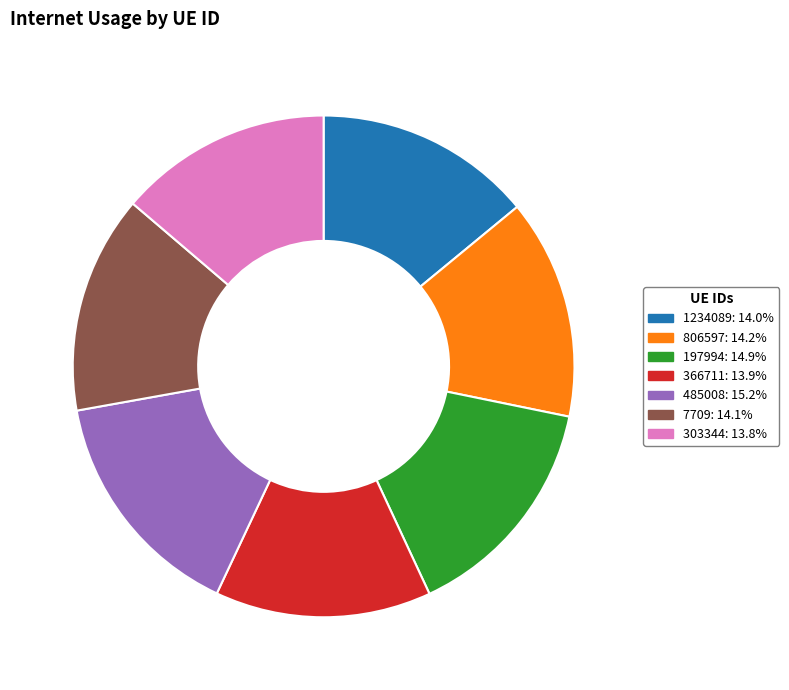

Combined, do 1234089: 14.0% and 197994: 14.9% account for over 50%?

No